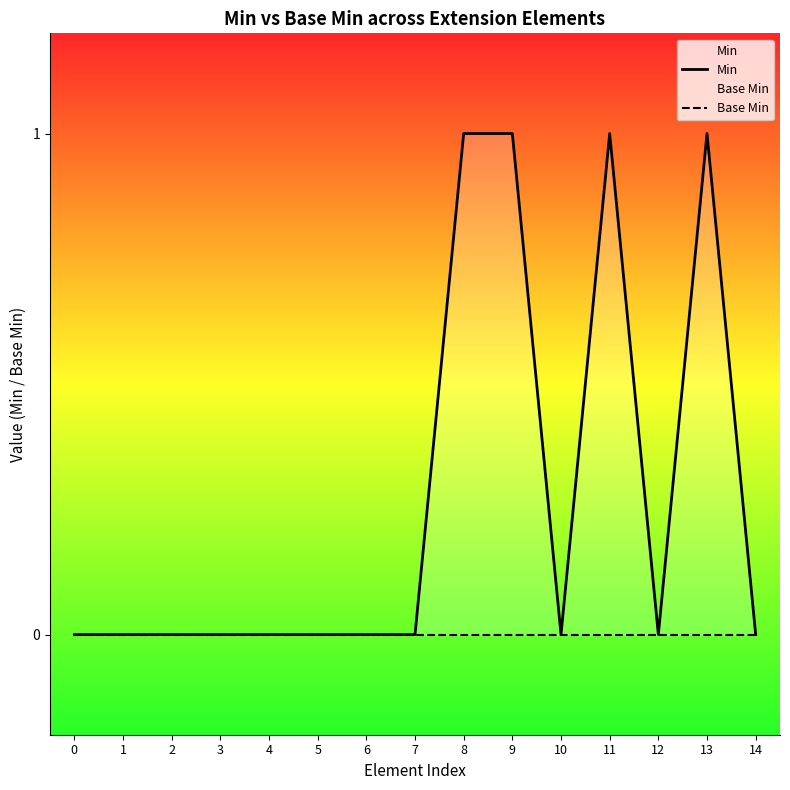

Does the chart display data point markers on the line(s)?

No